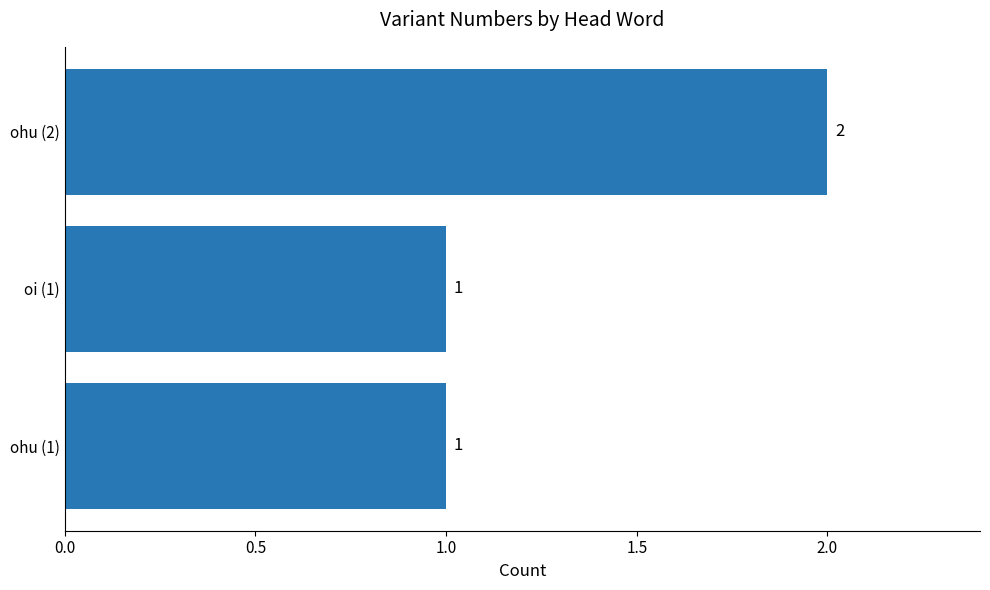

Is it true that the value at ohu (1) is 2?

False